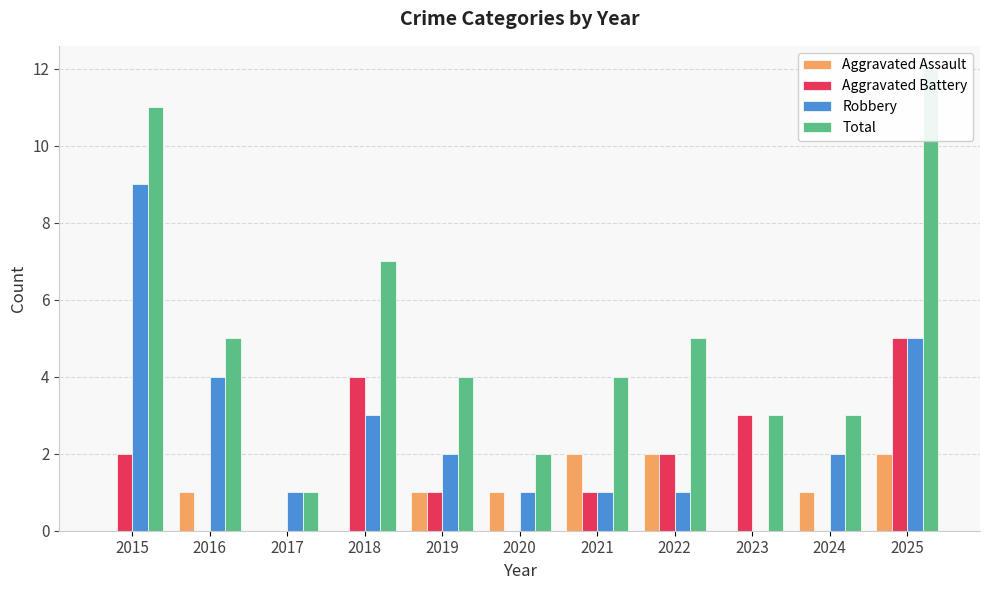

Is the value of Robbery at 2018 greater than the value of Aggravated Assault at 2023?

Yes